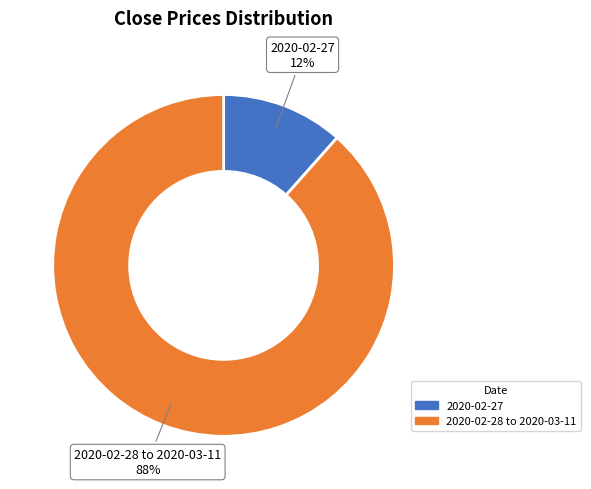

Is there a majority slice in this chart?

Yes